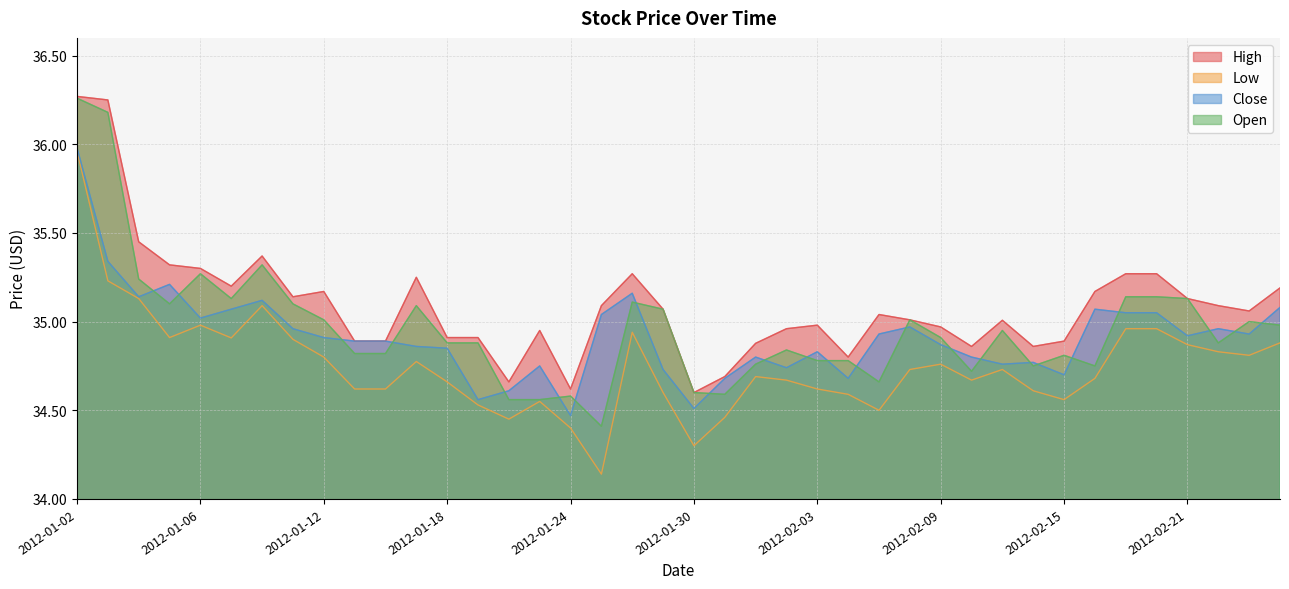

Rank the categories by High value from highest to lowest.

2012-01-02, 2012-01-03, 2012-01-04, 2012-01-10, 2012-01-05, 2012-01-06, 2012-01-26, 2012-02-17, 2012-02-20, 2012-01-17, 2012-01-09, 2012-02-24, 2012-01-12, 2012-02-16, 2012-01-11, 2012-02-21, 2012-01-25, 2012-02-22, 2012-01-27, 2012-02-23, 2012-02-07, 2012-02-08, 2012-02-13, 2012-02-03, 2012-02-09, 2012-02-02, 2012-01-23, 2012-01-18, 2012-01-19, 2012-01-13, 2012-01-16, 2012-02-15, 2012-02-01, 2012-02-10, 2012-02-14, 2012-02-06, 2012-01-31, 2012-01-20, 2012-01-24, 2012-01-30